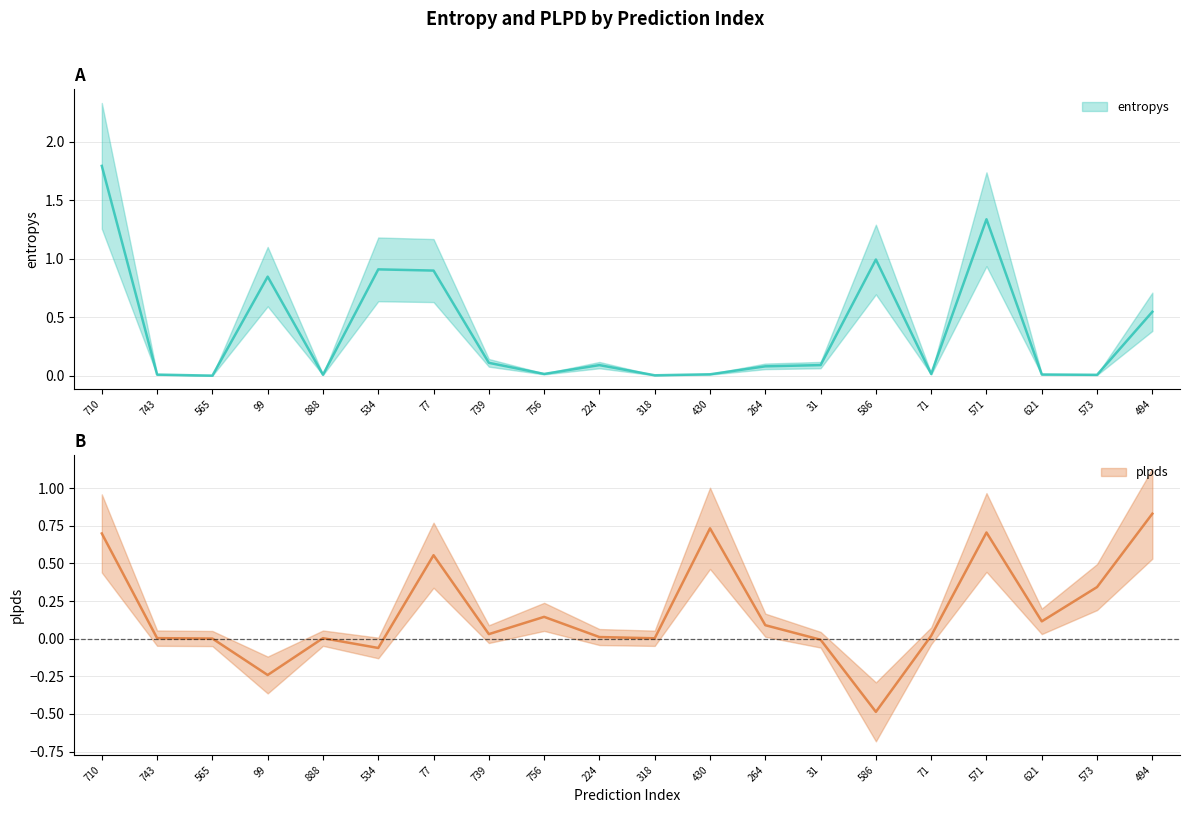

The entropys series shows 0.9 at 77. True or false?

True